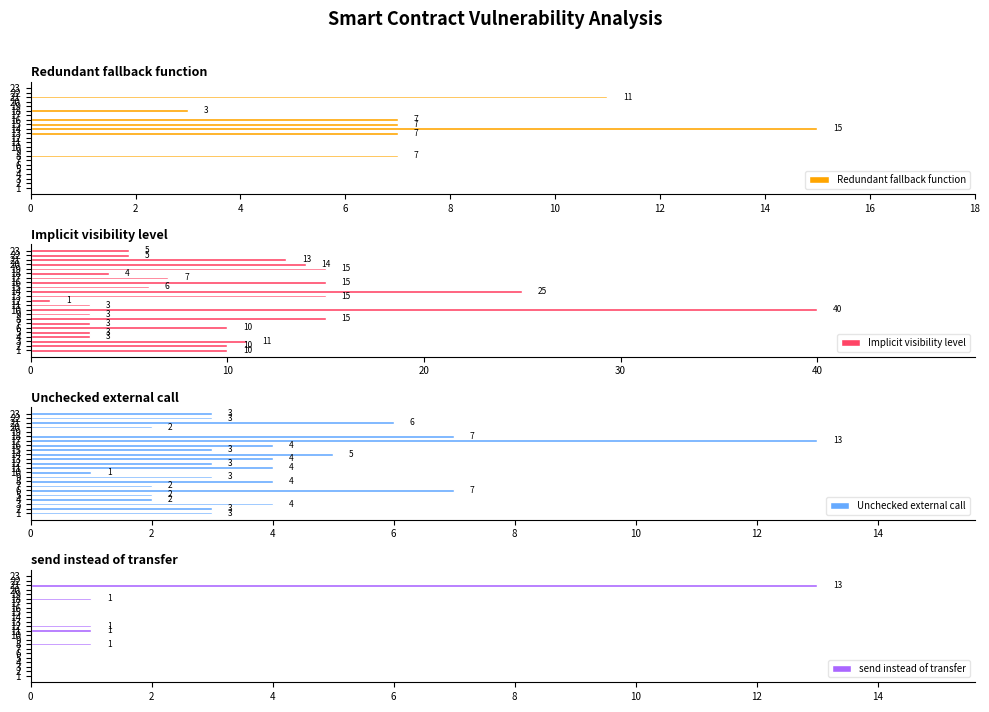

At how many categories does at least one series exceed 38?

1